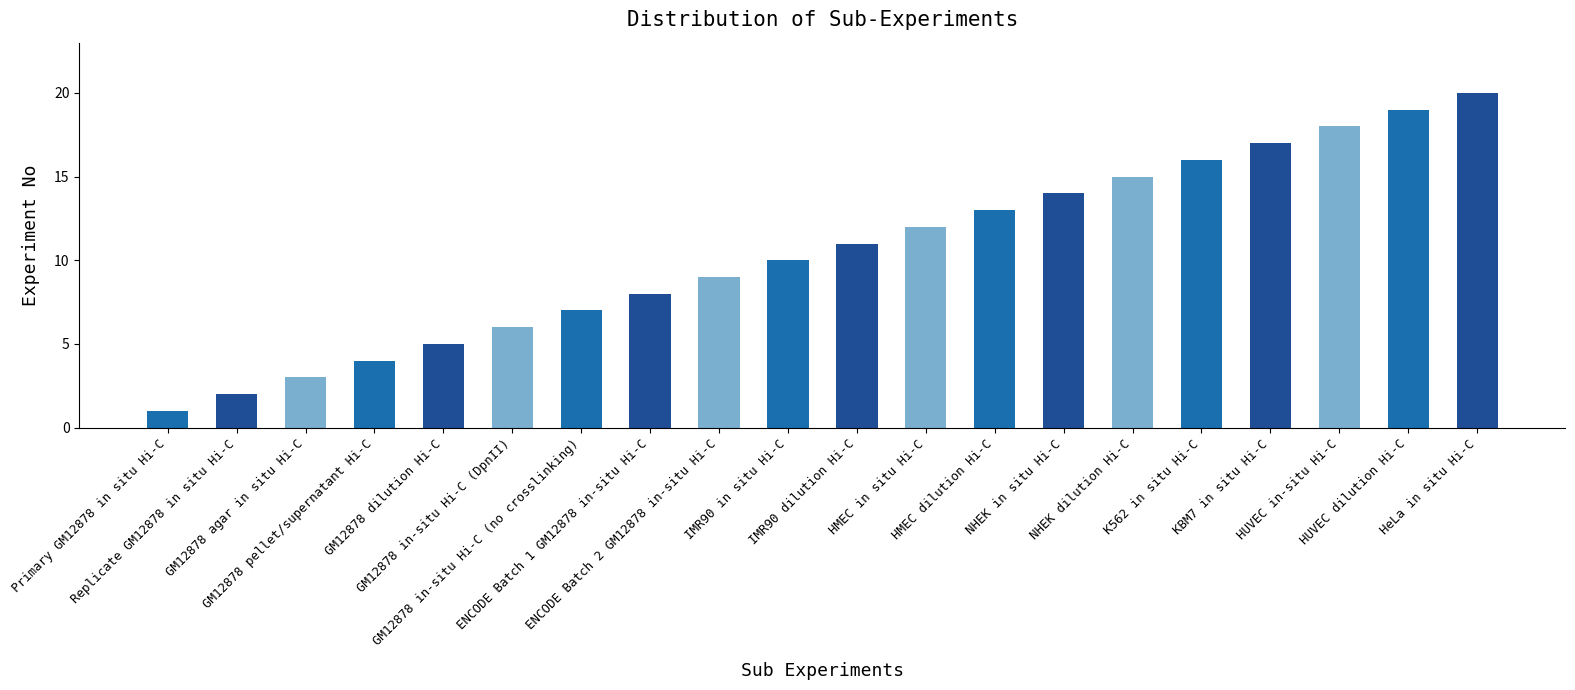

Reading left to right, what are all the values shown in this chart?

Primary GM12878 in situ Hi-C=1	Replicate GM12878 in situ Hi-C=2	GM12878 agar in situ Hi-C=3	GM12878 pellet/supernatant Hi-C=4	GM12878 dilution Hi-C=5	GM12878 in-situ Hi-C (DpnII)=6	GM12878 in-situ Hi-C (no crosslinking)=7	ENCODE Batch 1 GM12878 in-situ Hi-C=8	ENCODE Batch 2 GM12878 in-situ Hi-C=9	IMR90 in situ Hi-C=10	IMR90 dilution Hi-C=11	HMEC in situ Hi-C=12	HMEC dilution Hi-C=13	NHEK in situ Hi-C=14	NHEK dilution Hi-C=15	K562 in situ Hi-C=16	KBM7 in situ Hi-C=17	HUVEC in-situ Hi-C=18	HUVEC dilution Hi-C=19	HeLa in situ Hi-C=20